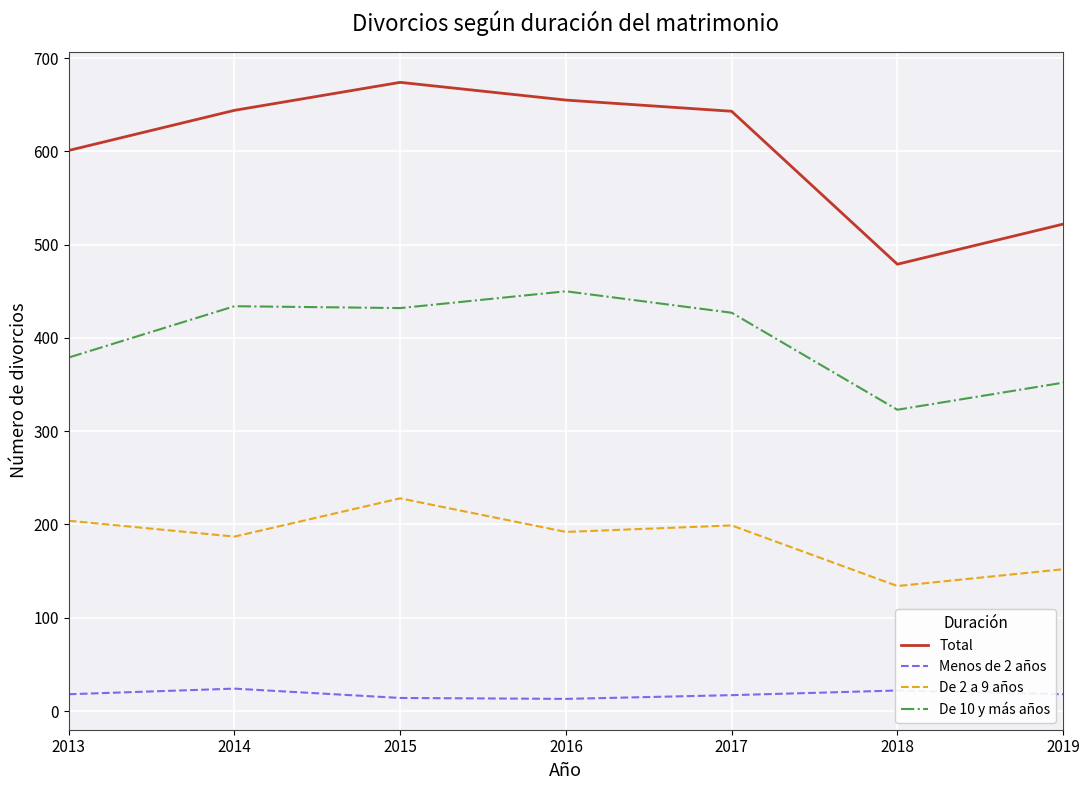

Does the chart display data point markers on the line(s)?

No